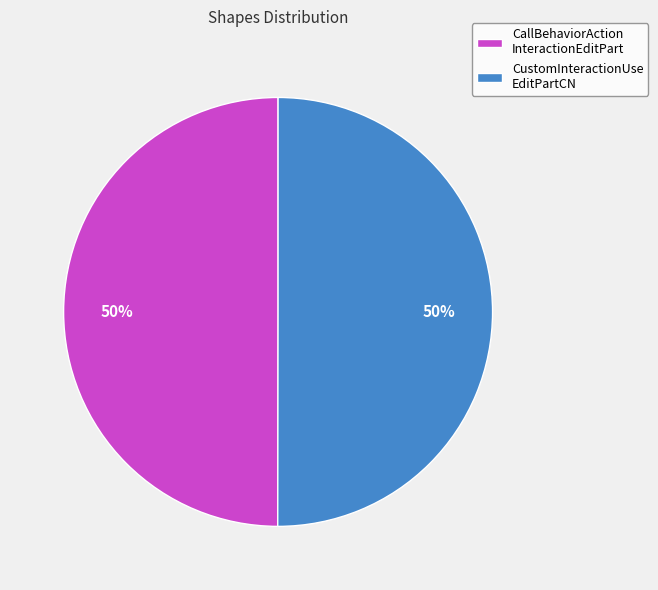

What percentage is the CustomInteractionUse EditPartCN slice, to the nearest percent?

50%